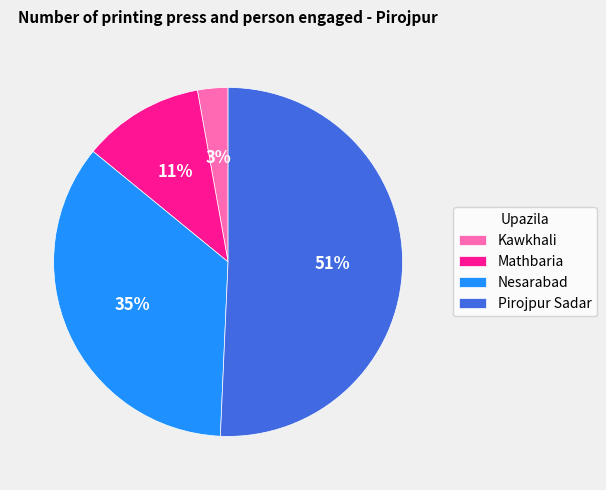

True or false: Nesarabad accounts for 35% of the total.

True